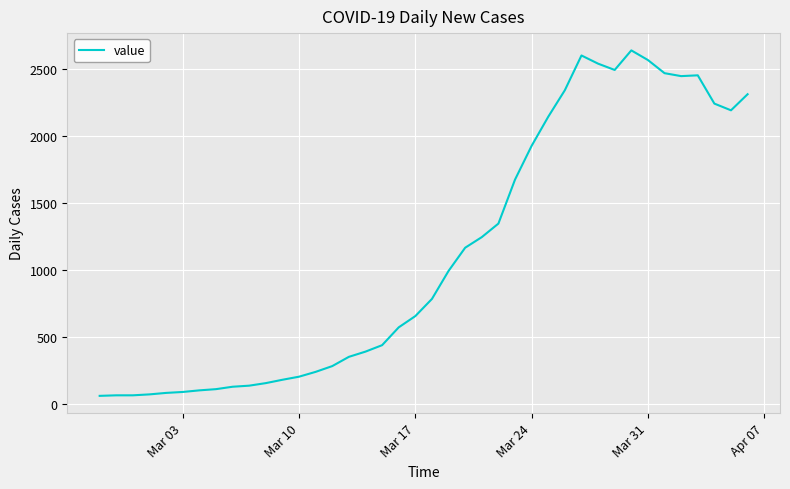

What is the maximum value shown in the chart?

2638